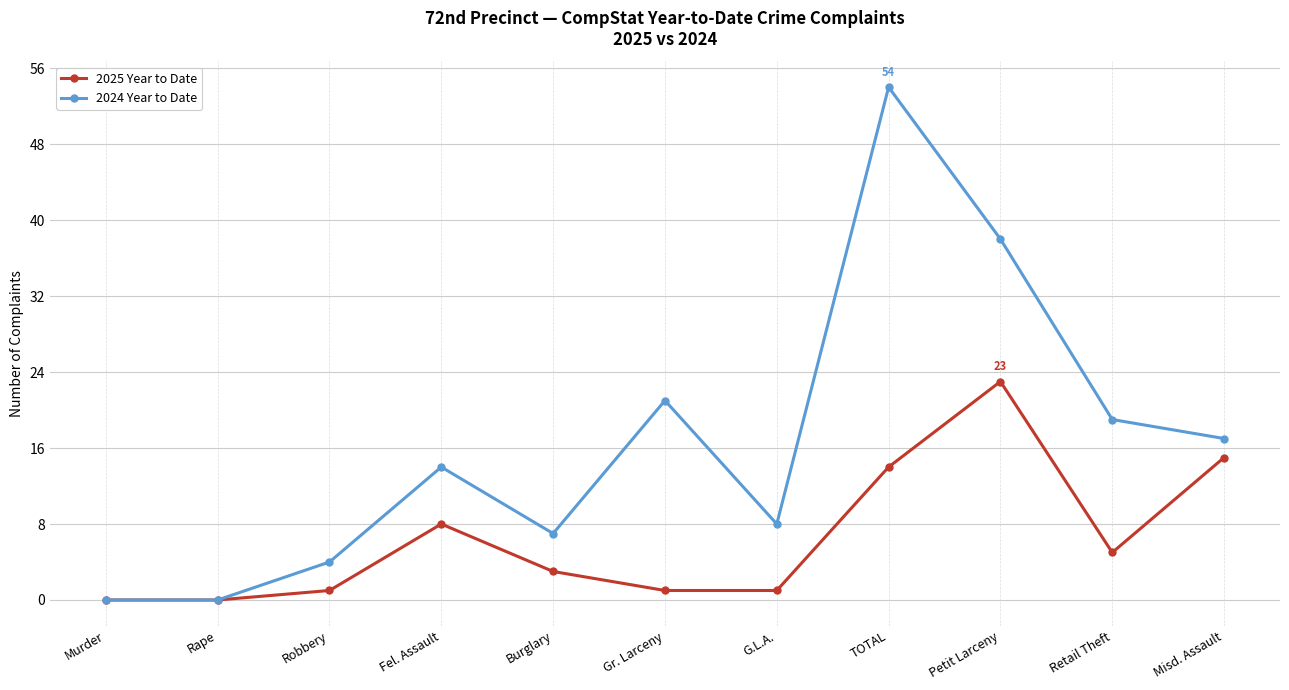

At which label does 2025 Year to Date reach its peak?

Petit Larceny